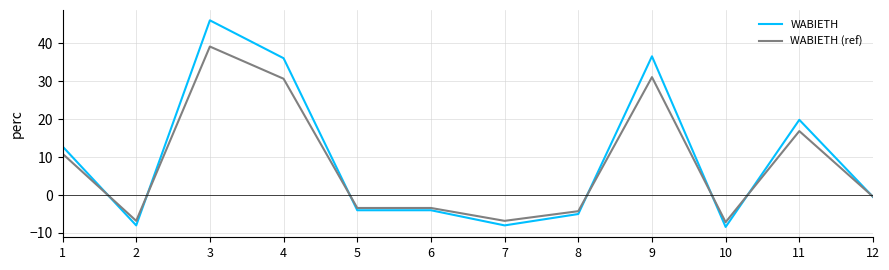

The WABIETH series shows -8.4 at 10. True or false?

True